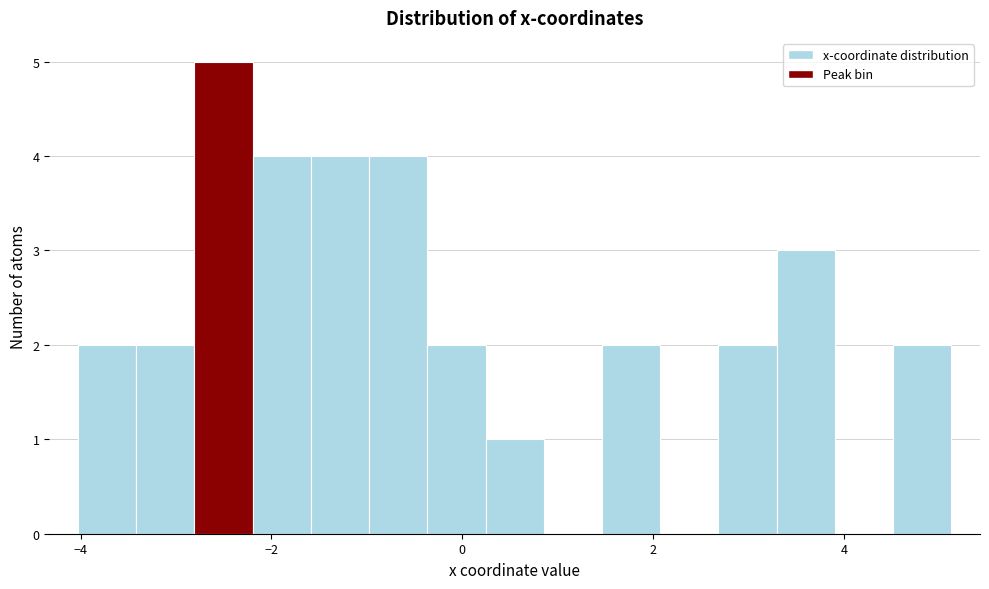

Read against the x-axis, roughly where is the centre of the tallest bar?

-2.6